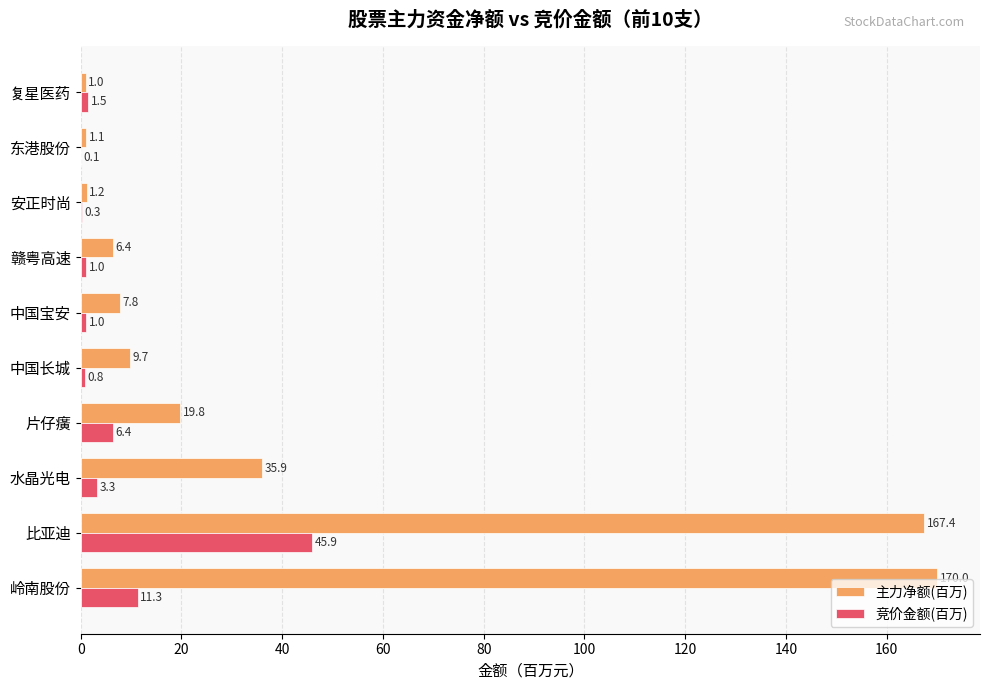

Is the value of 竞价金额(百万) at 中国长城 greater than the value of 主力净额(百万) at 岭南股份?

No